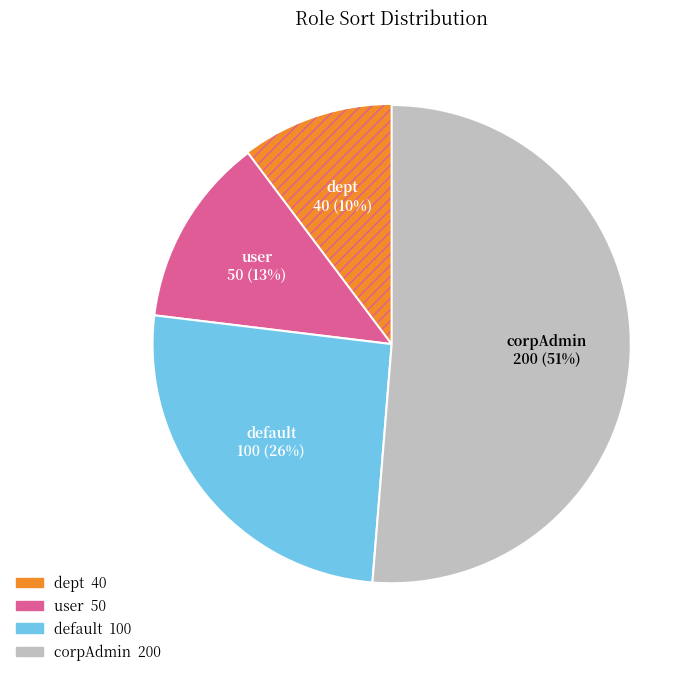

Do user and corpAdmin together represent more than half of the pie?

Yes